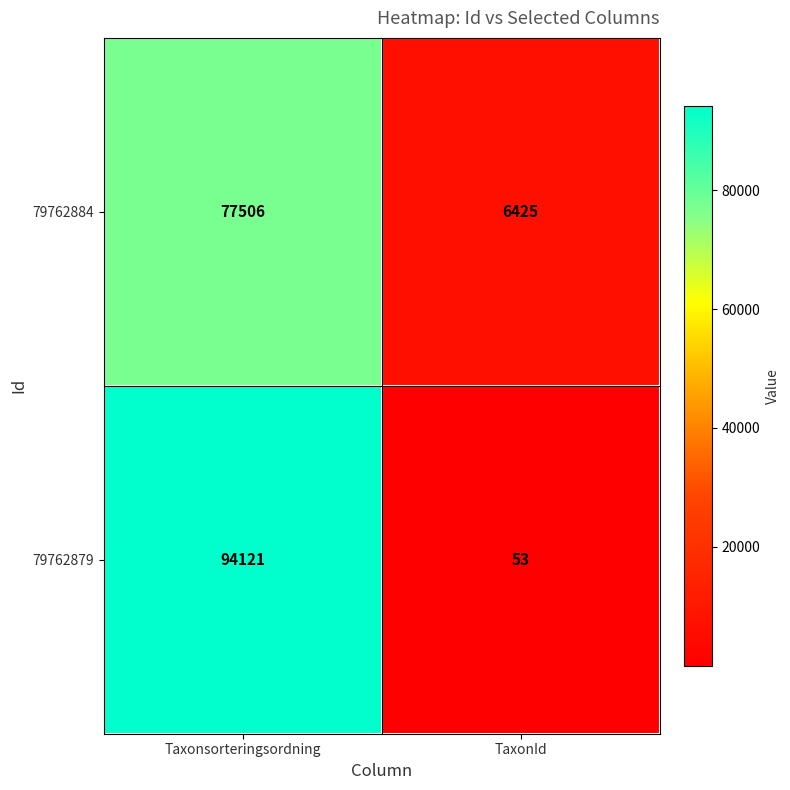

What is the sum of the 79762879 values at Taxonsorteringsordning and TaxonId?

94174